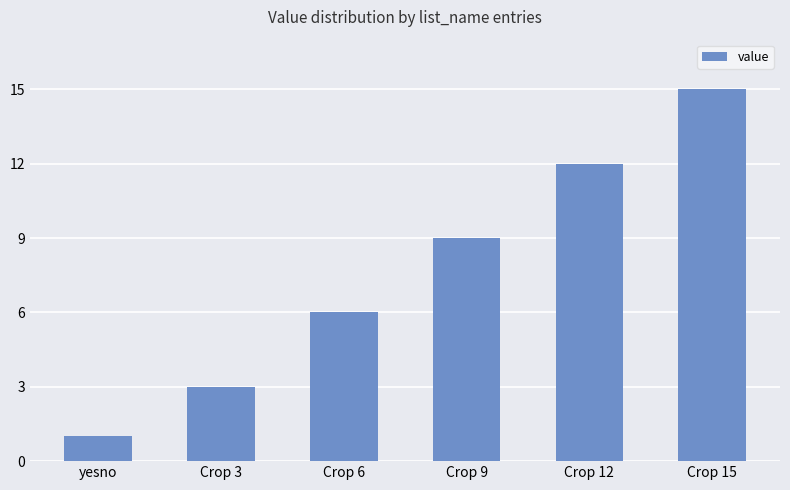

Is it true that the value at Crop 12 is 16?

False